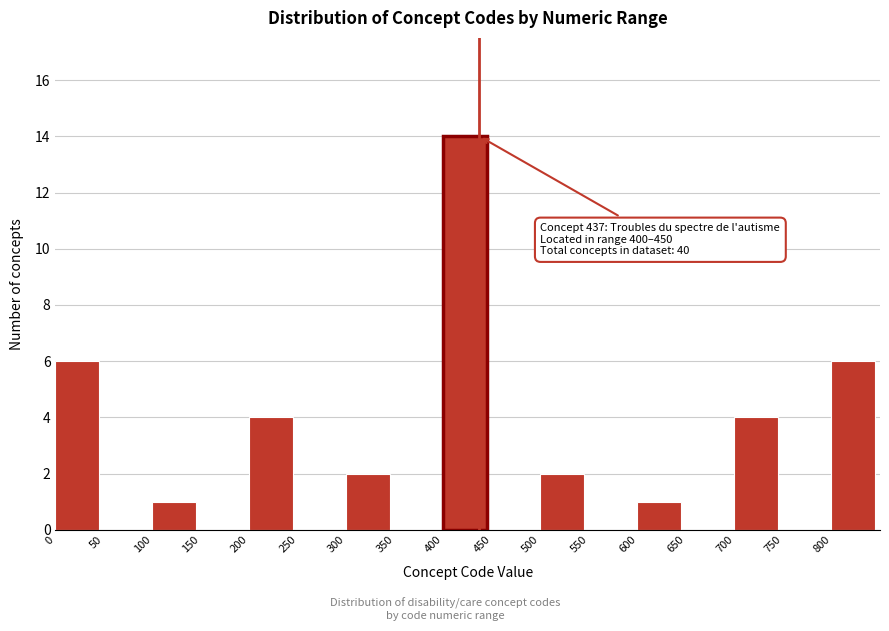

Over which range of the x-axis is the bar tallest?

400 to 450